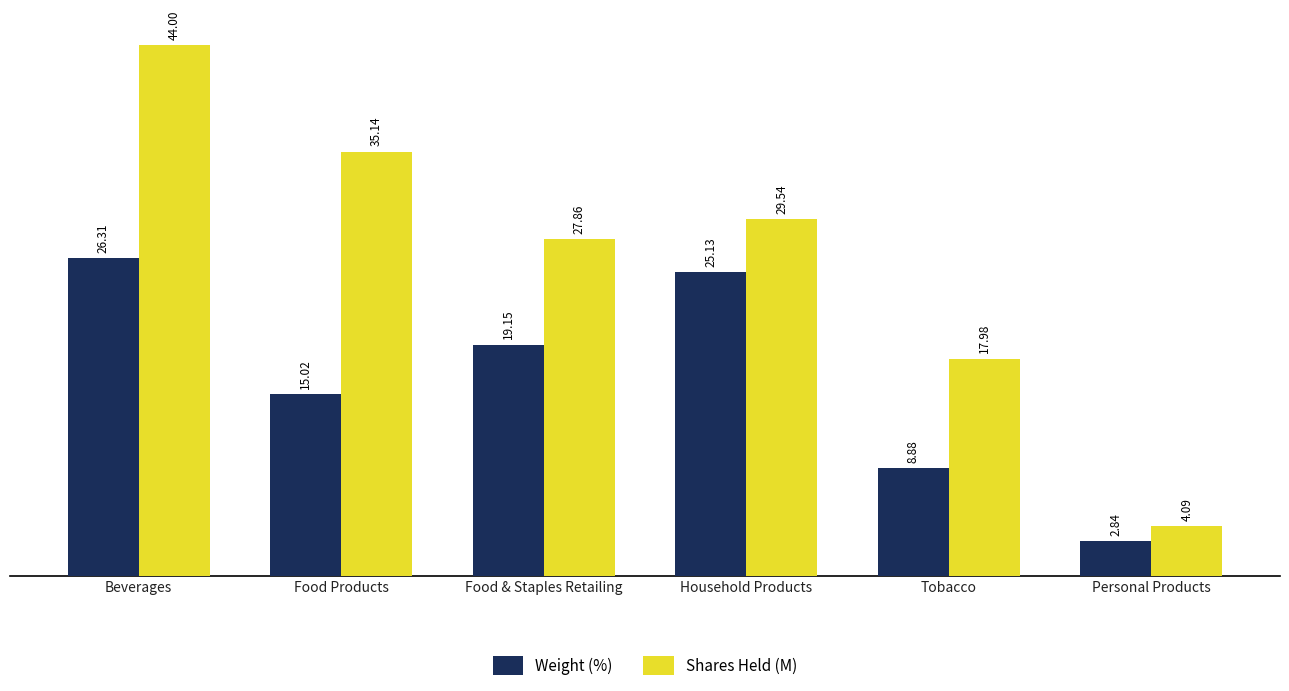

Which series changed the most between Food & Staples Retailing and Household Products?

Weight (%)